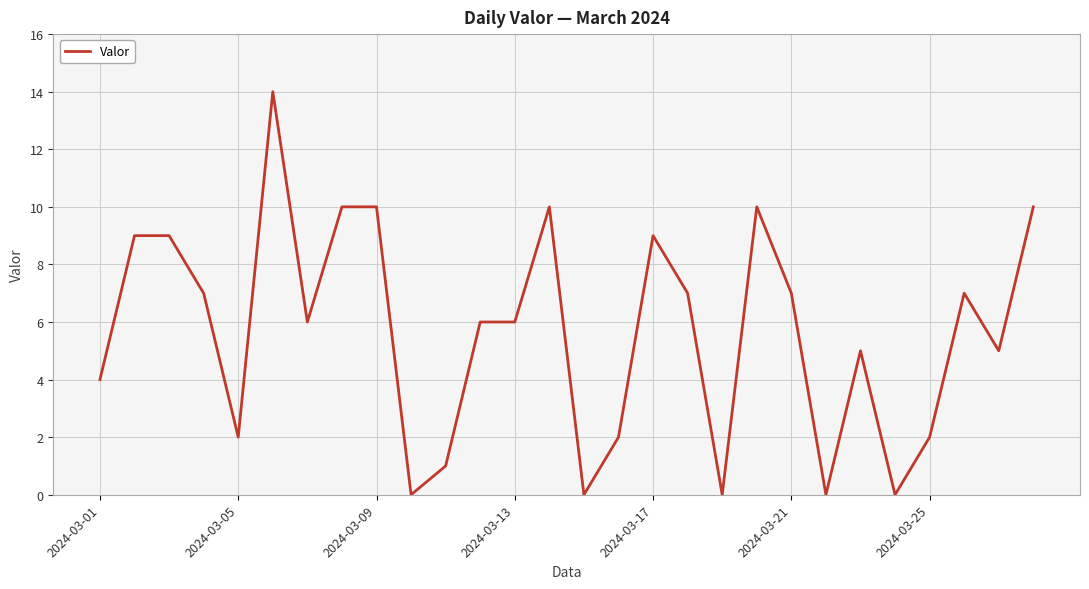

What is the greatest value displayed?

14